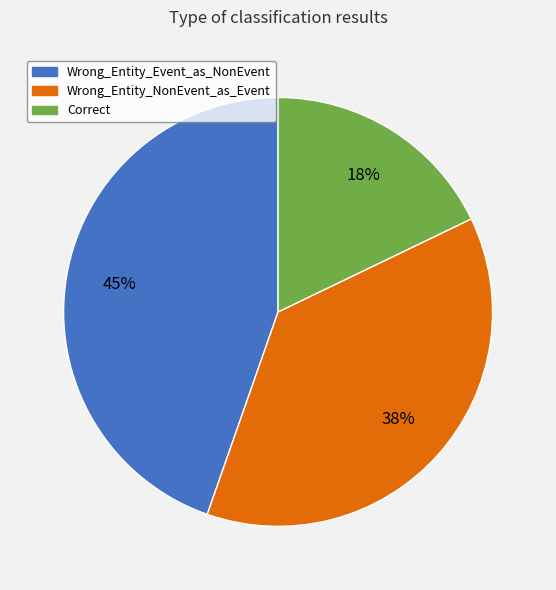

What percentage is the Correct slice, to the nearest percent?

18%